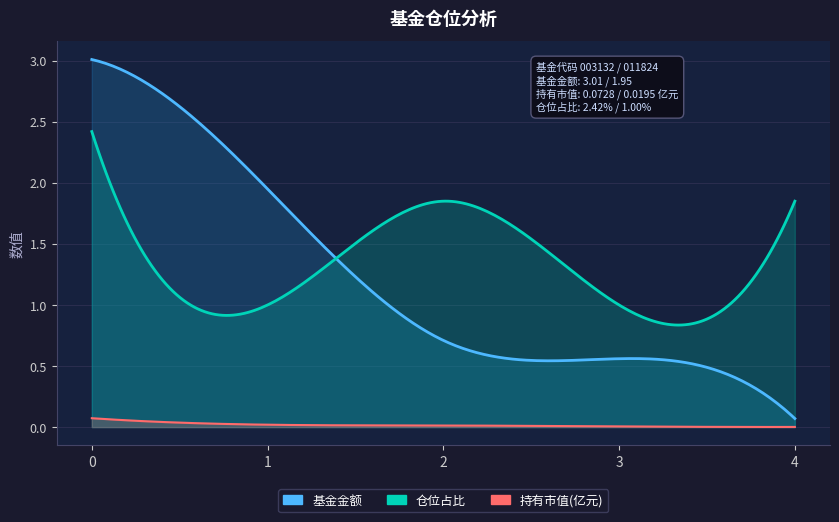

The 持有市值(亿元) series shows 0.0 at 2. True or false?

False